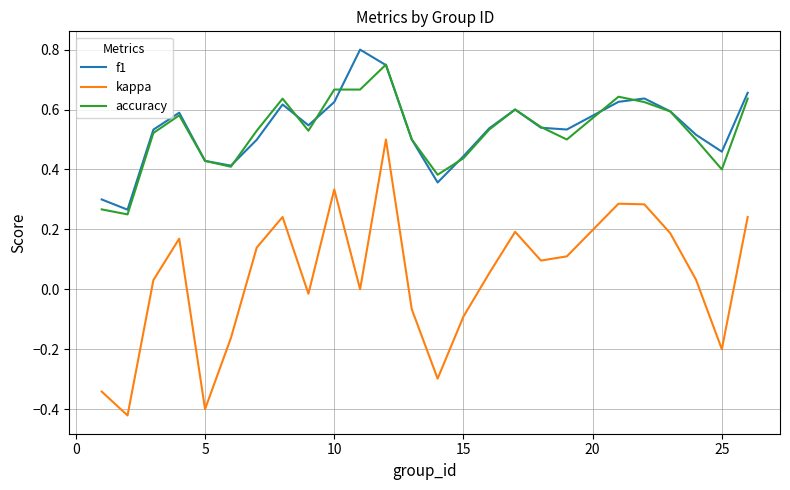

Which series has the largest range (max minus min)?

kappa